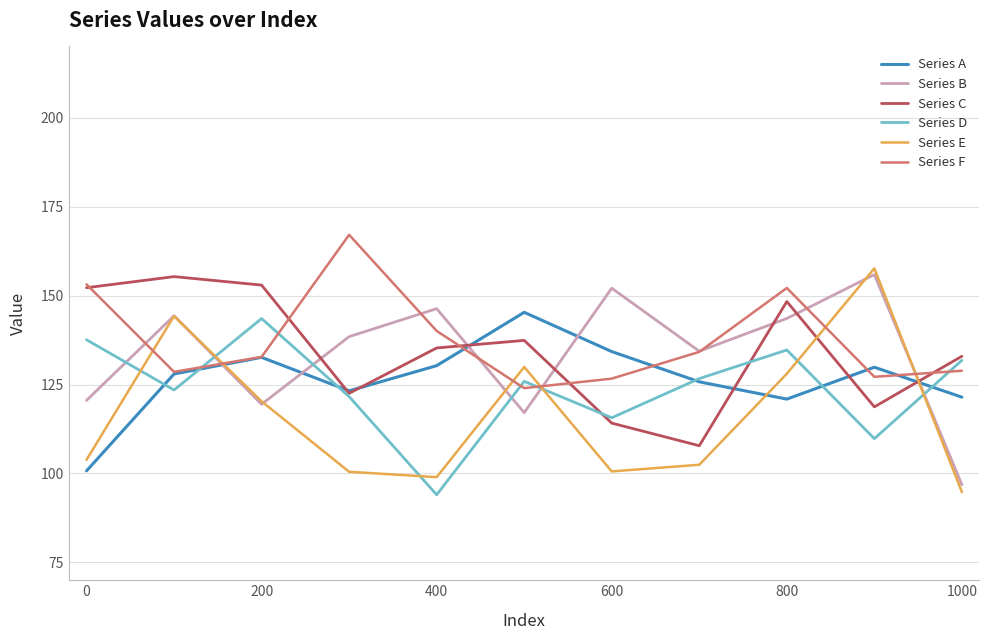

Which series has the widest spread of values?

Series E